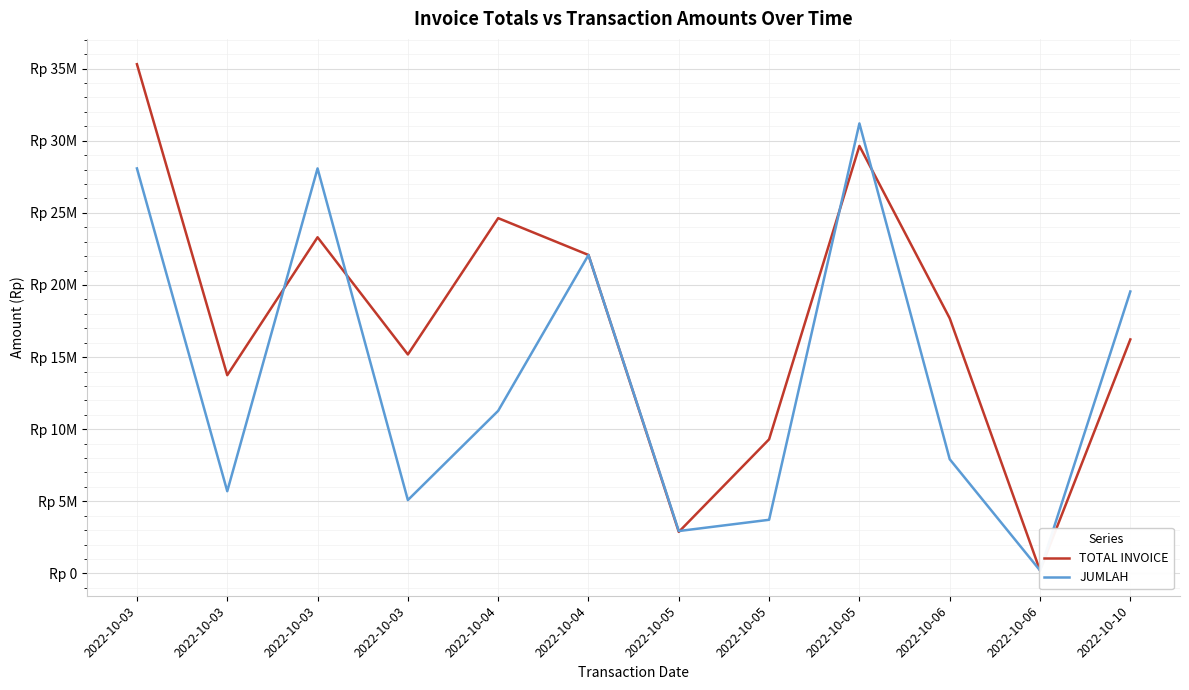

What is the total value across all series at 2022-10-06?

25609000